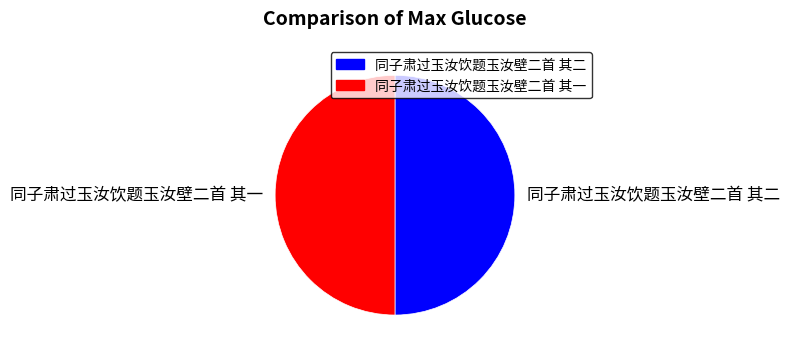

Is it true that 同子肃过玉汝饮题玉汝壁二首 其一 is 50% of the pie?

True